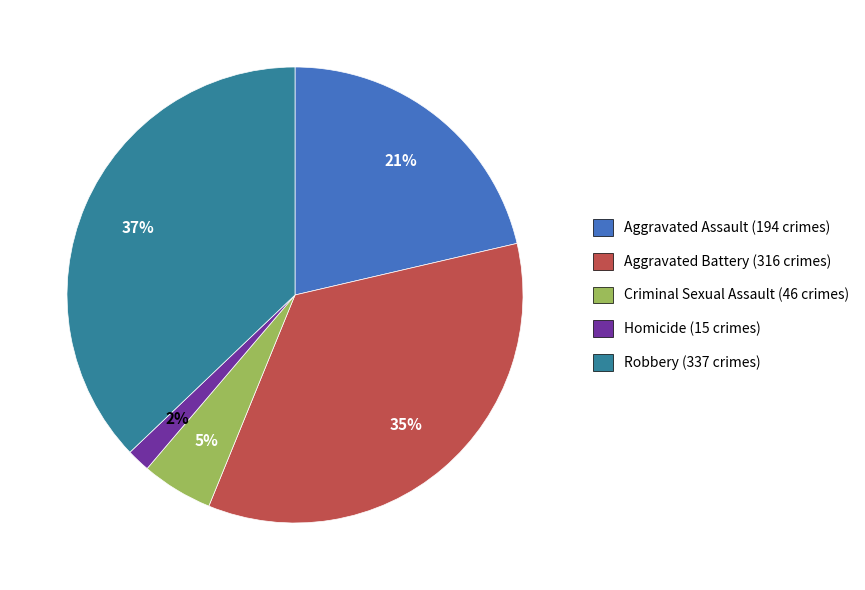

Count the number of slices in the pie.

5